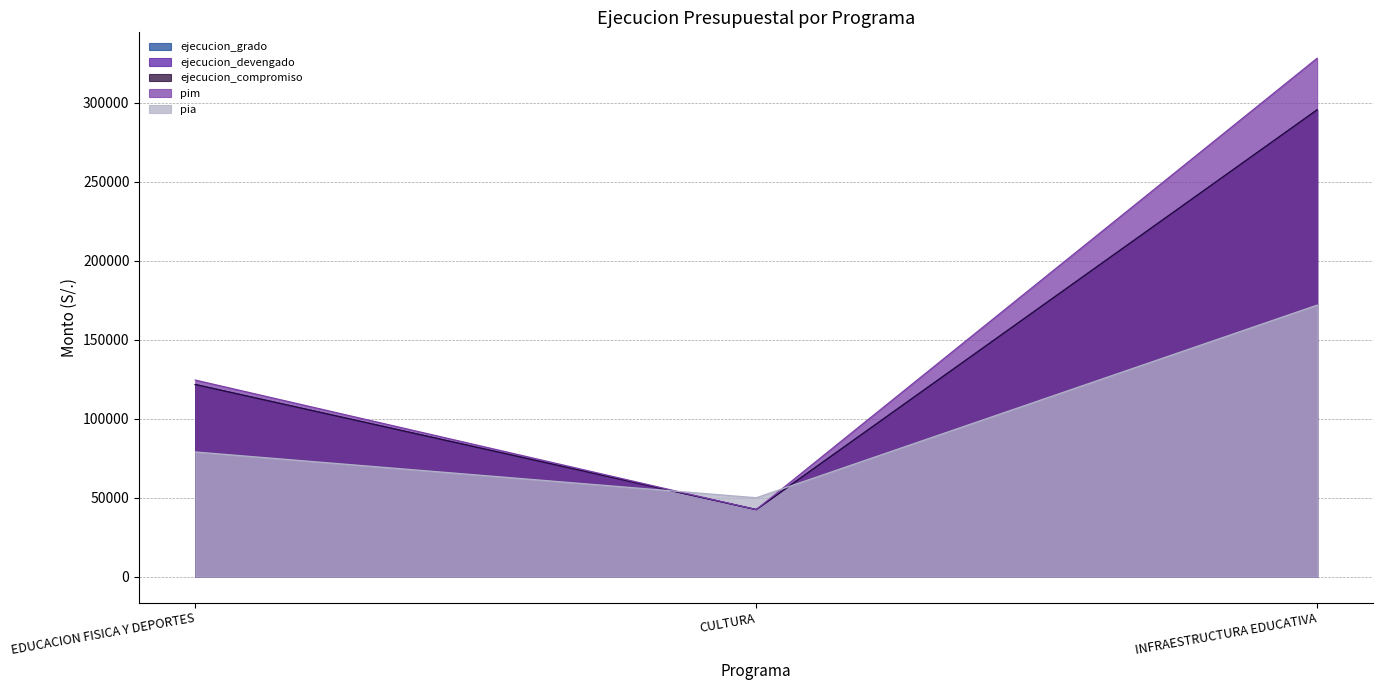

The ejecucion_devengado series shows 68780 at CULTURA. True or false?

False